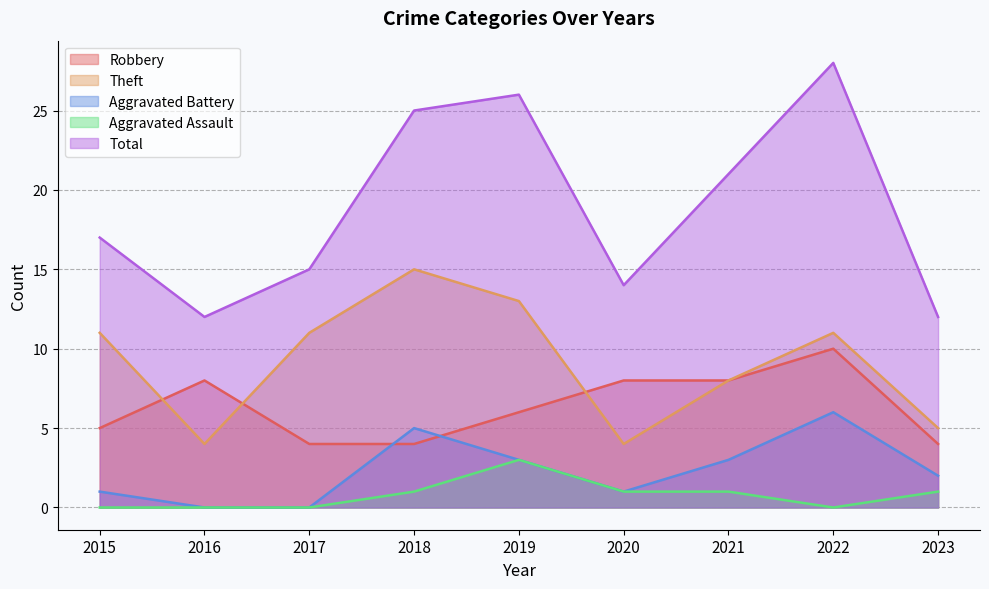

How many interior local peaks does the Total series have?

2